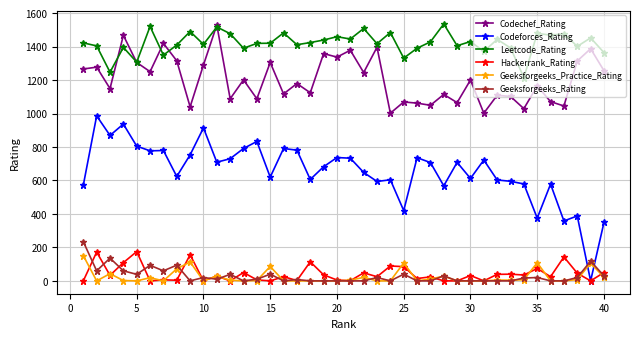

Which series has the largest total across all categories?

Leetcode_Rating